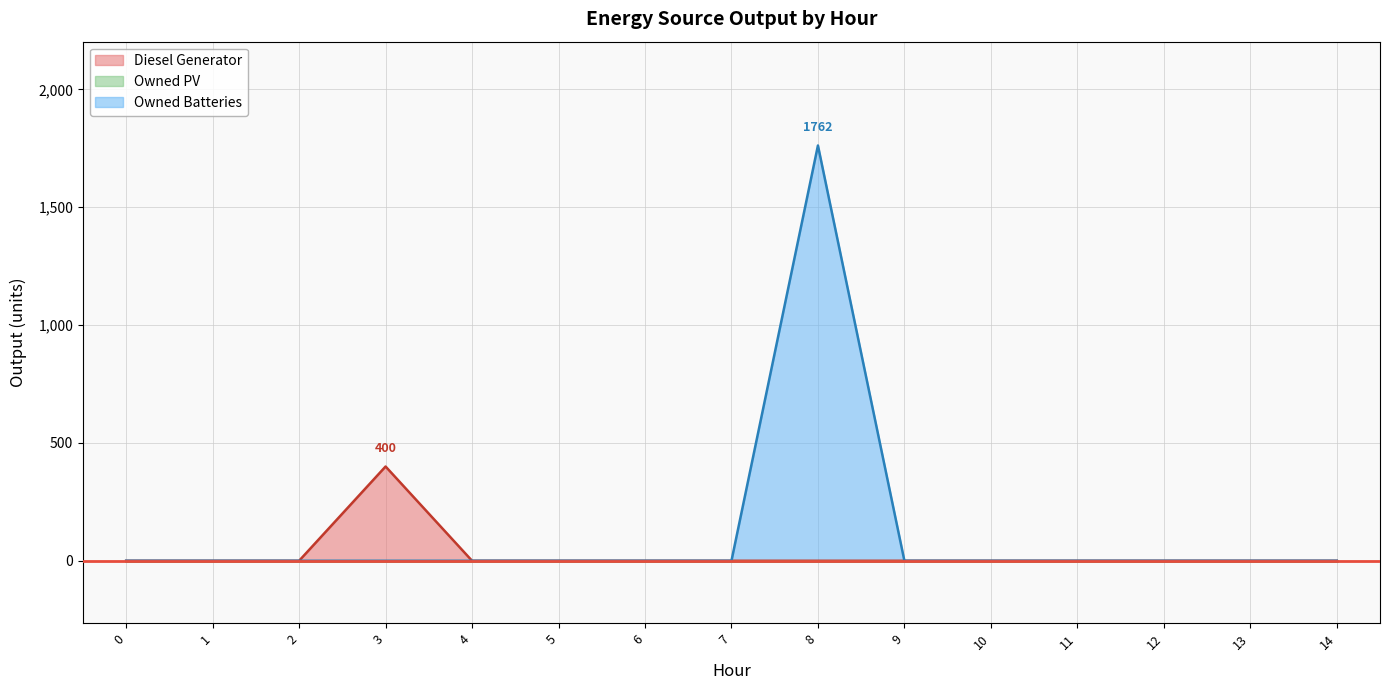

At which category does Owned Batteries reach its first local peak?

8